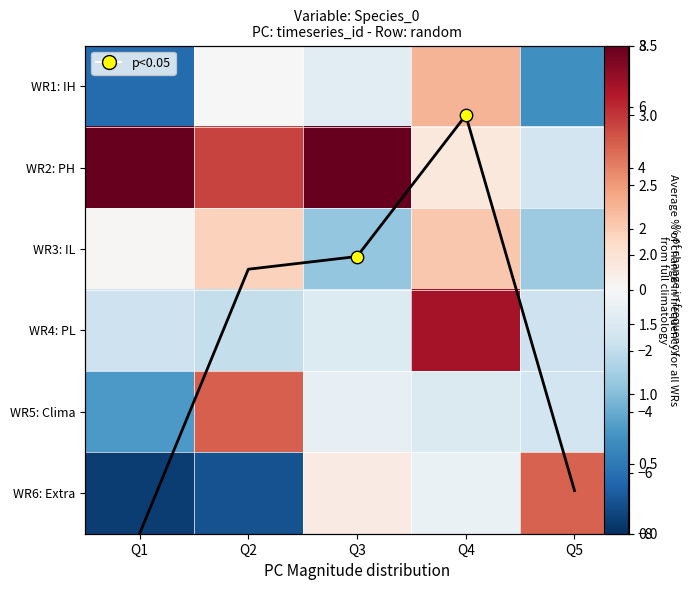

Where does the WR3: IL series first go above 0?

Q1